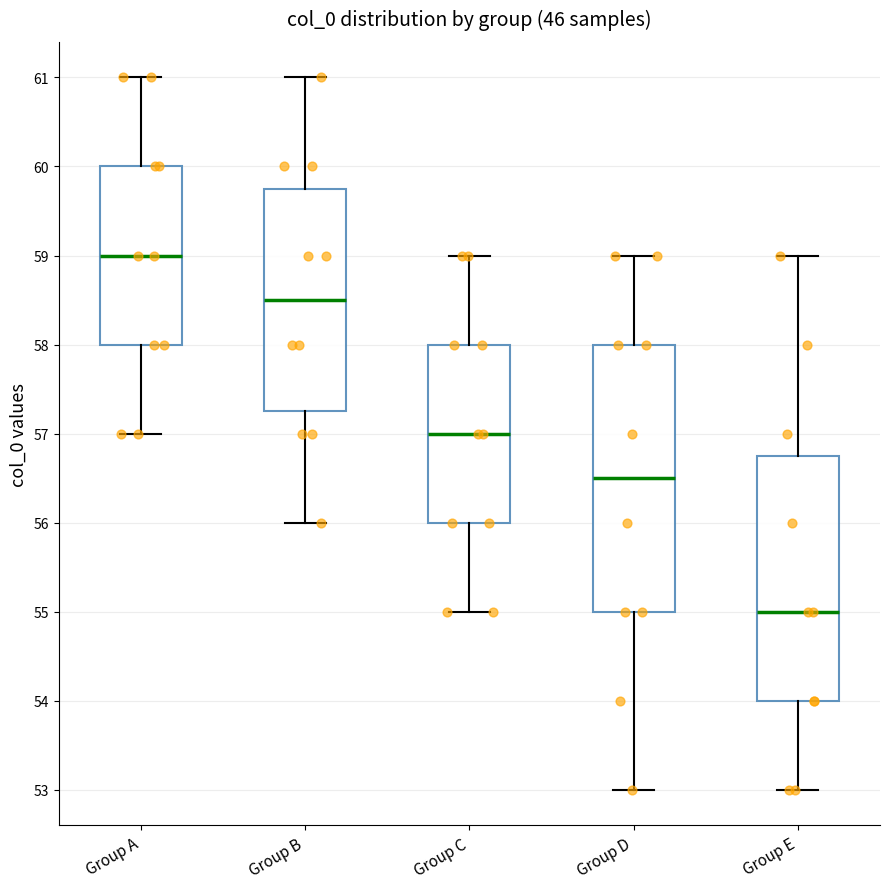

Comparing the boxes themselves (not the whiskers), which one is the tallest?

Group D